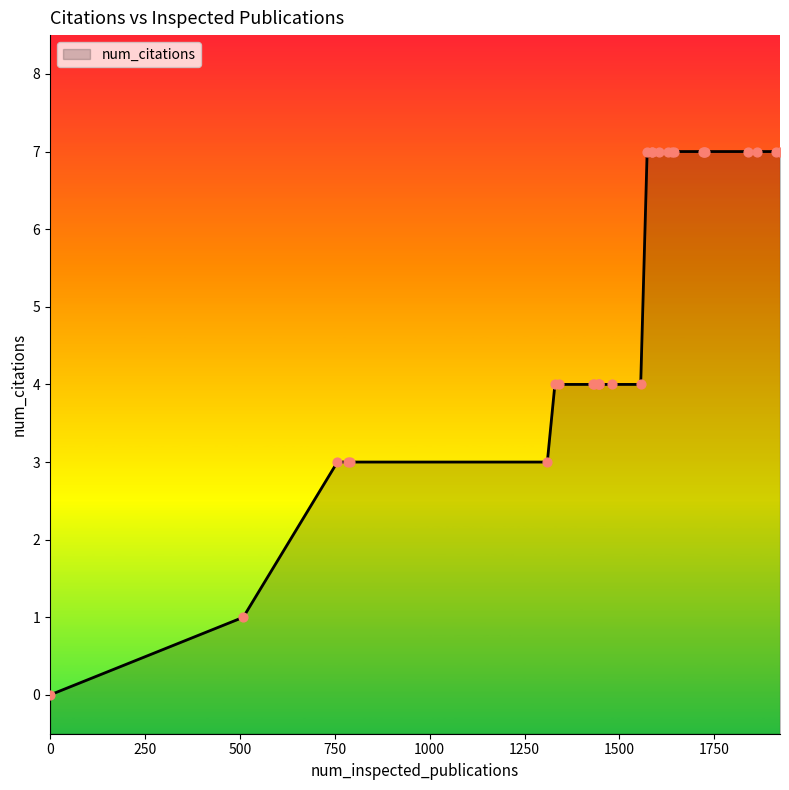

What is the change in value from 791 to 1431?

+1